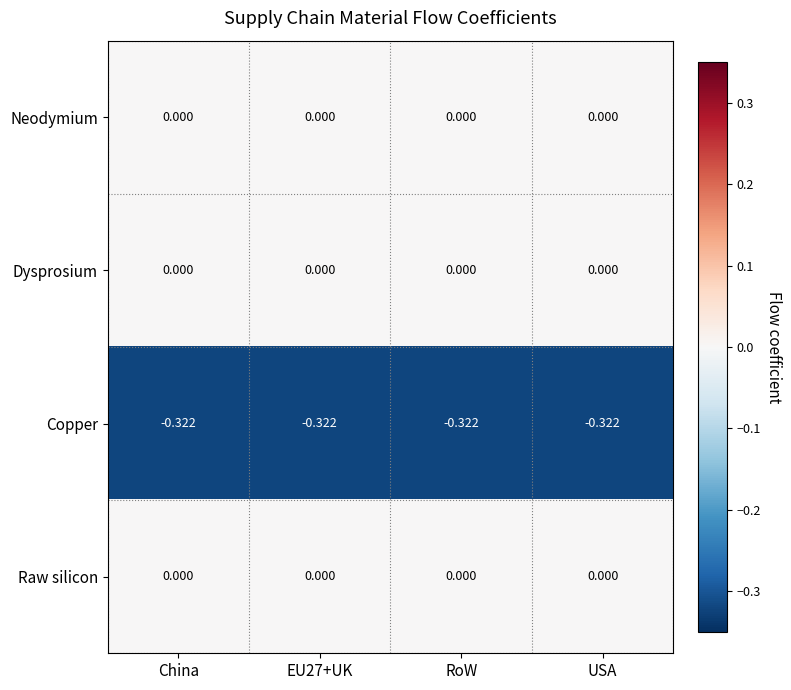

Is the value of Raw silicon at USA greater than the value of Copper at EU27+UK?

Yes